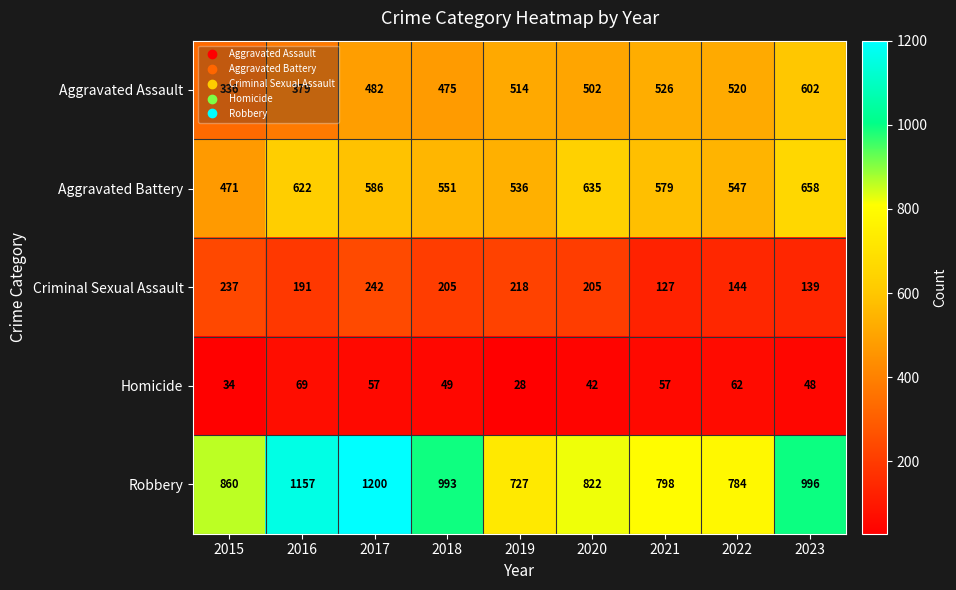

Between 2015 and 2023, which series saw the biggest shift?

Aggravated Assault